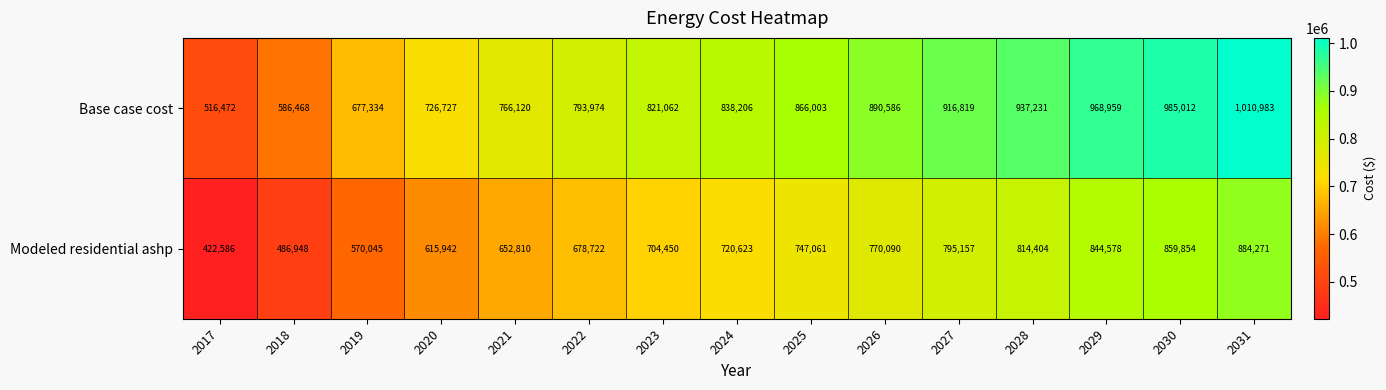

Which series has the largest range (max minus min)?

Base case cost